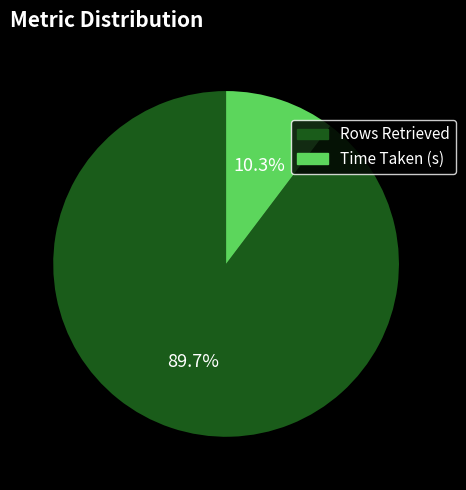

What is the total percentage of Rows Retrieved and Time Taken (s)?

100.0%